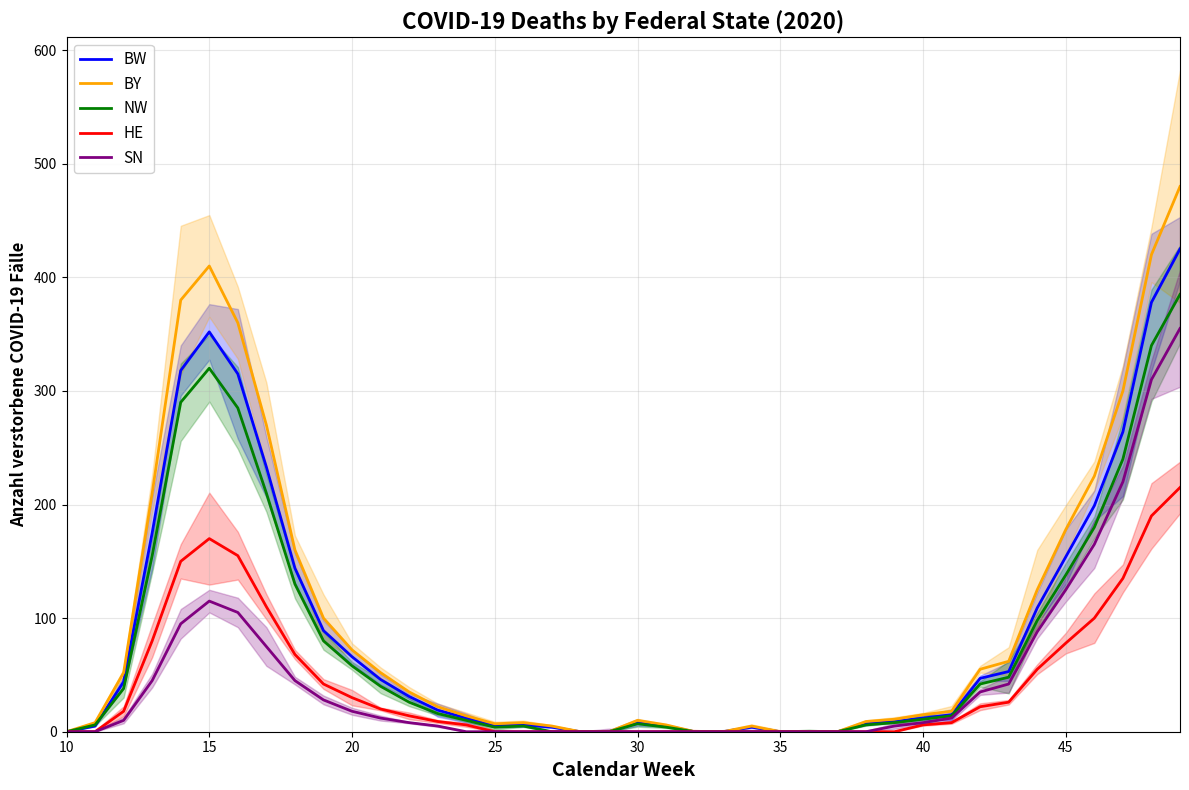

What is the greatest value displayed?

480